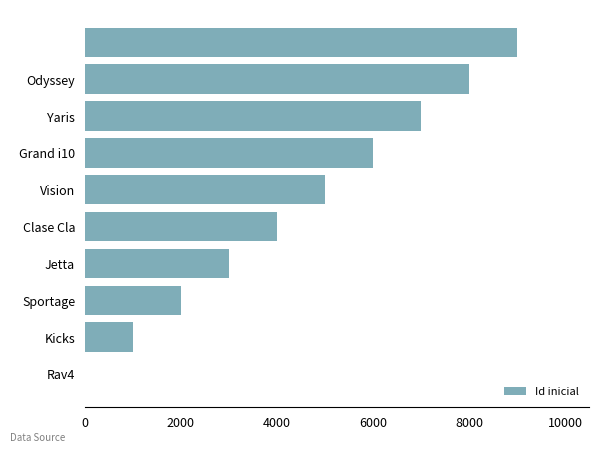

What is the sum of all values?

45020